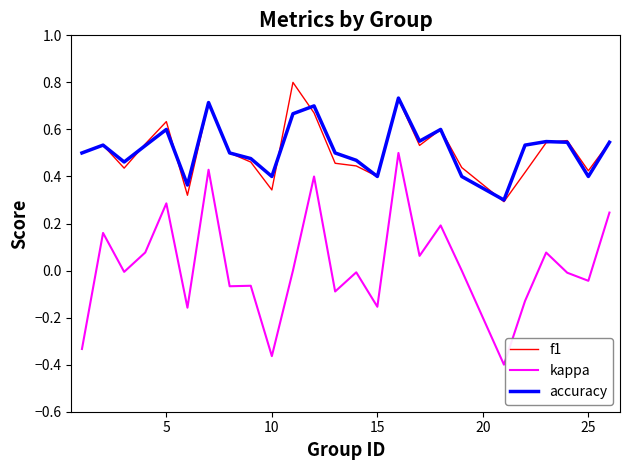

List the series in order of their peak value, lowest first.

kappa, accuracy, f1